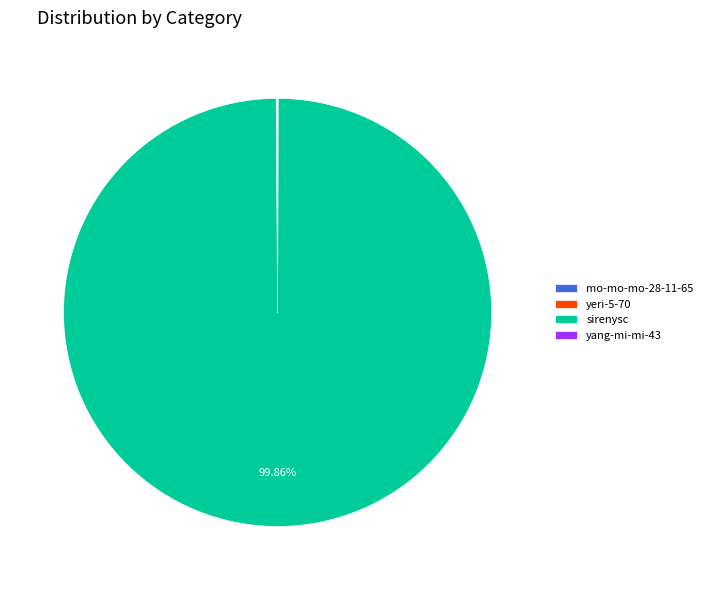

Is there any slice that represents more than half of the pie?

Yes